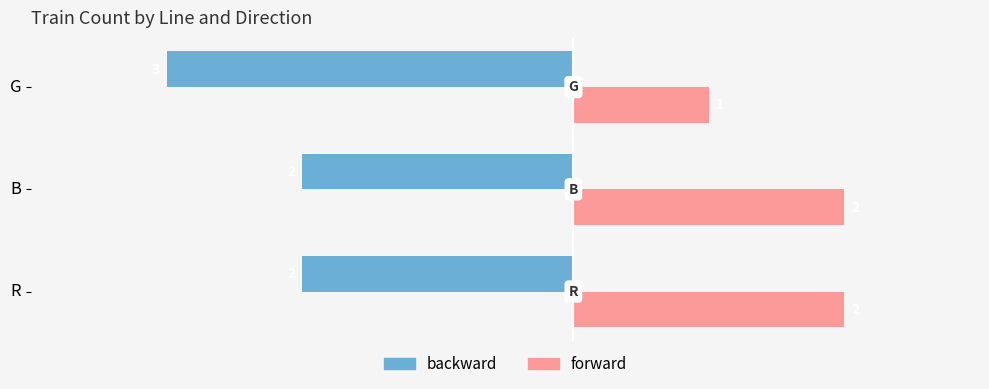

What is the sum of all backward values?

-7